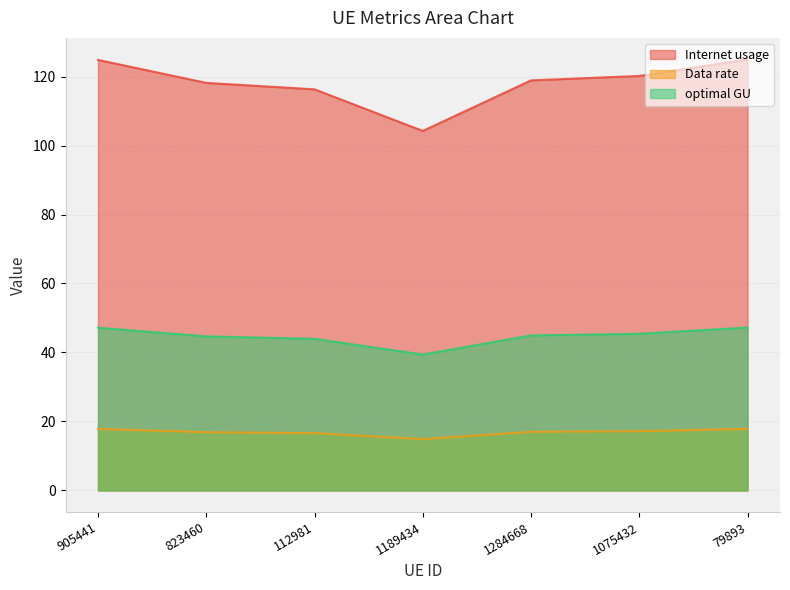

At how many categories does at least one series exceed 38?

7